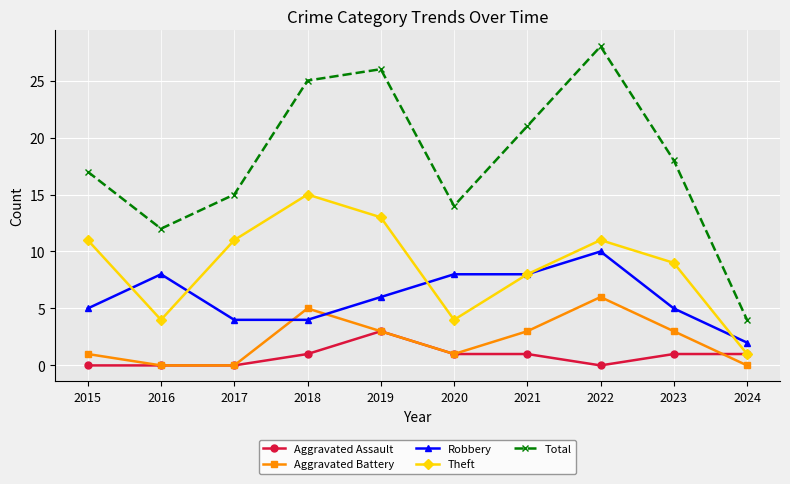

What is the sum of the Theft values at 2020 and 2022?

15